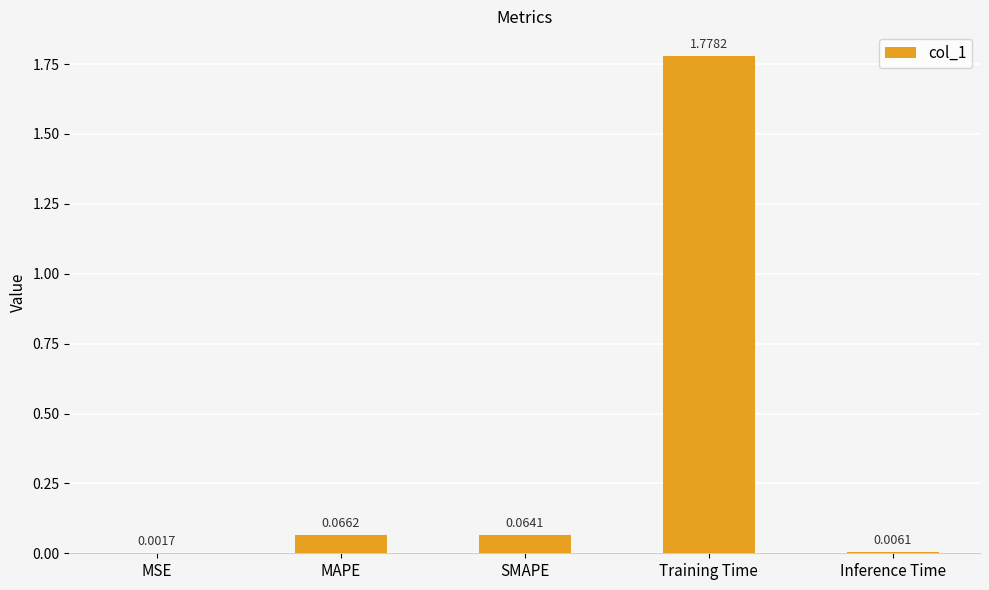

How many data points does each series have?

5